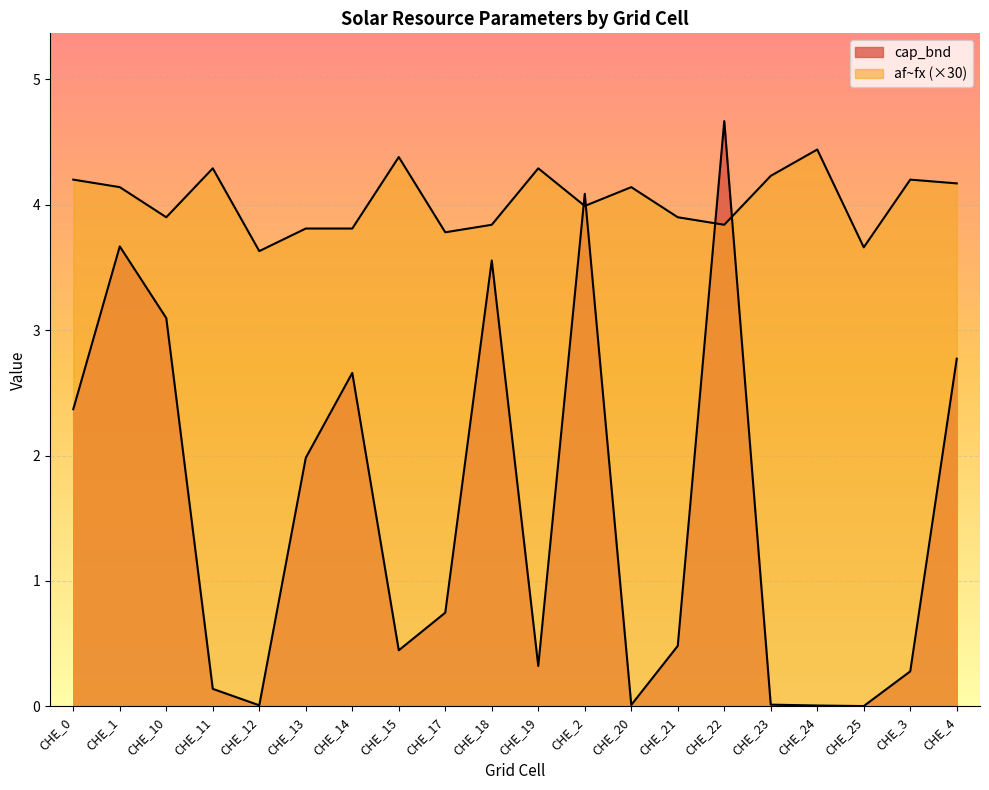

Which series changed the most between CHE_10 and CHE_18?

cap_bnd